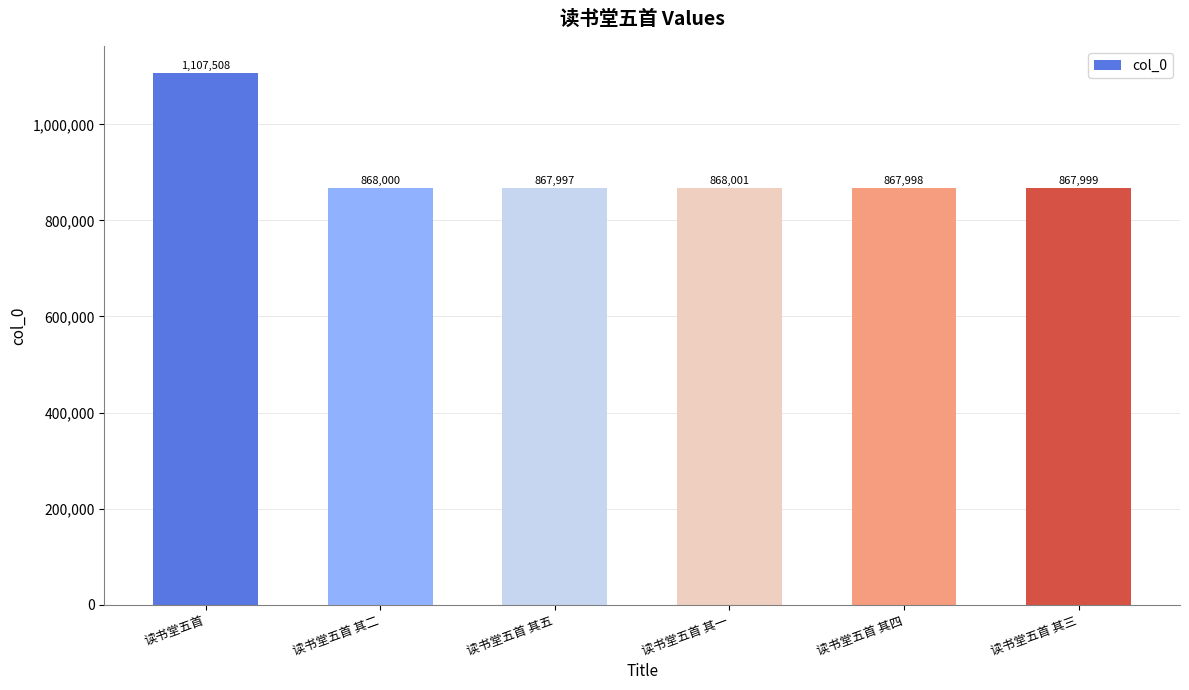

Is it true that the value at 读书堂五首 is 1744786?

False